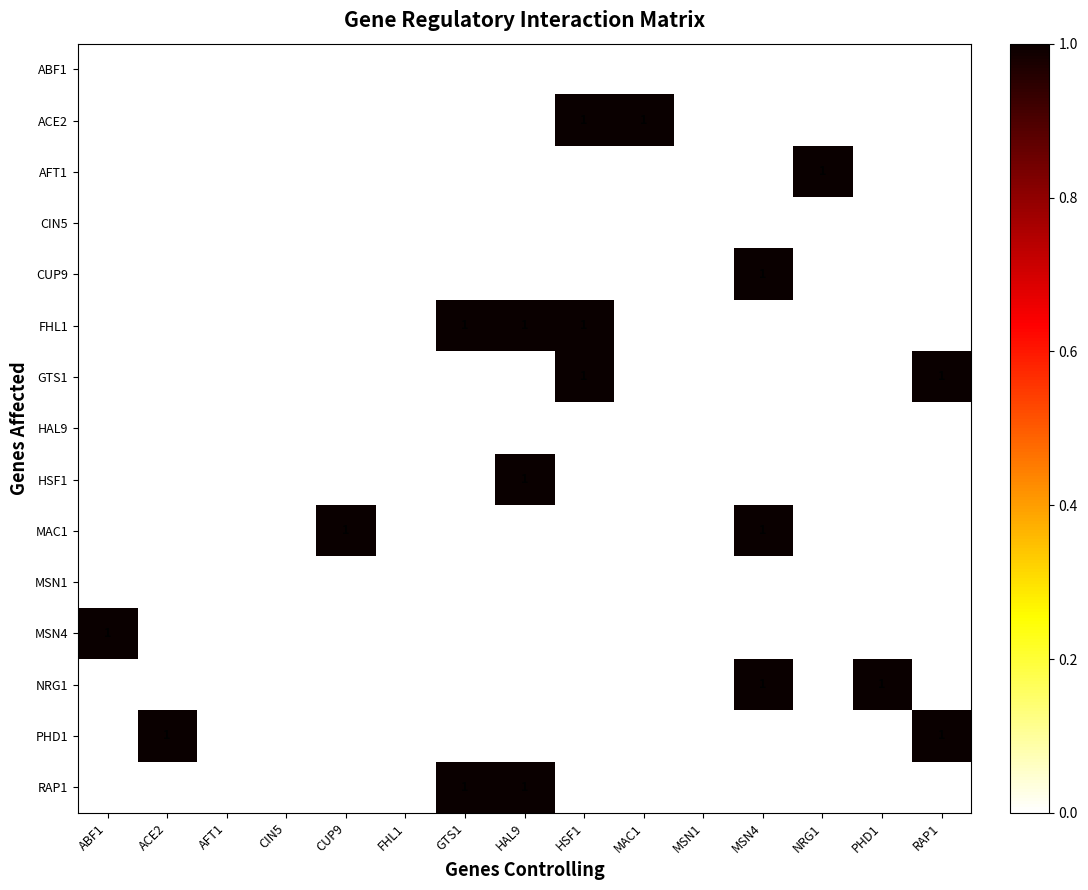

Which series changed the most between GTS1 and HAL9?

HSF1